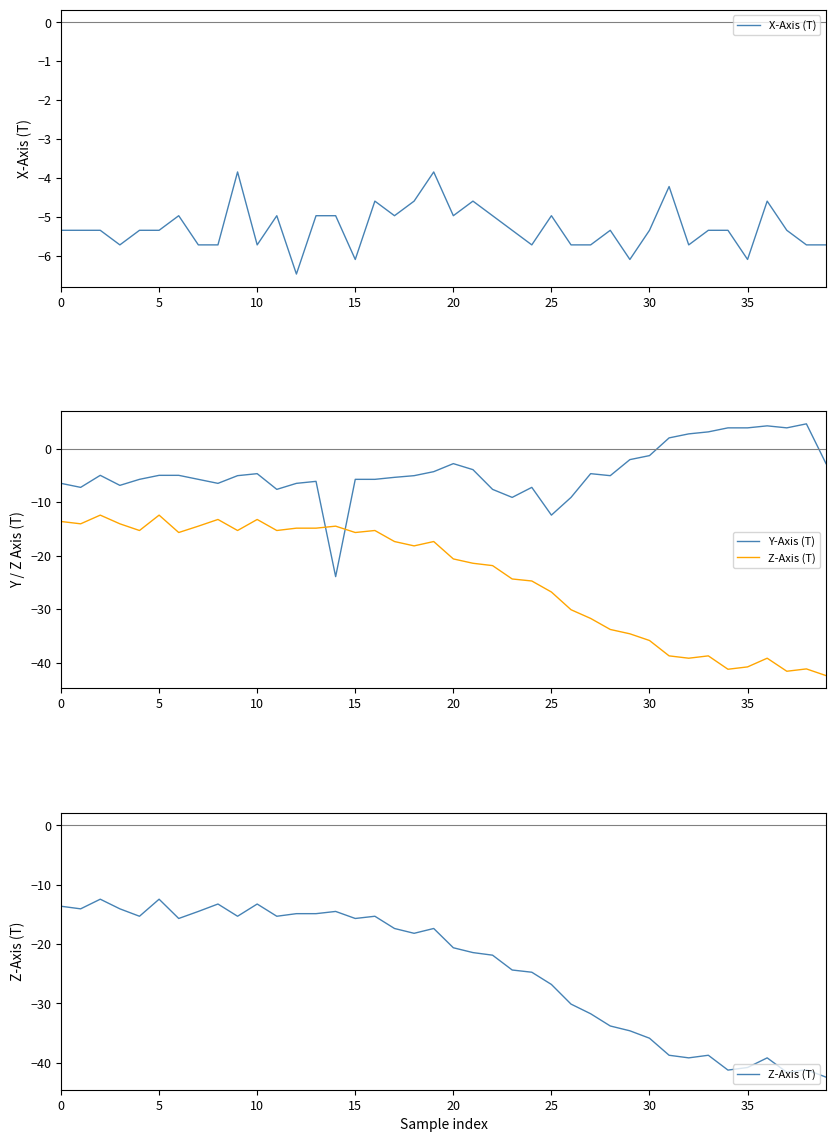

The X-Axis (T) series shows -5.0 at 17. True or false?

True